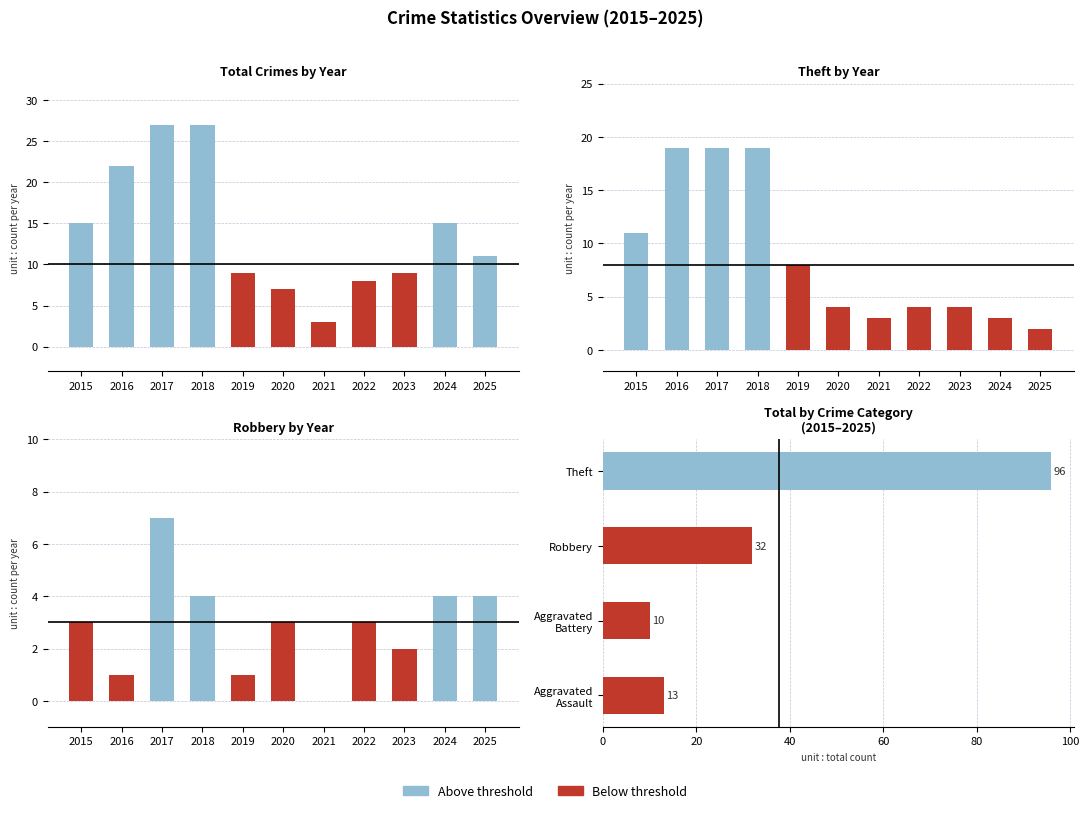

Between 2018 and 2022, which series saw the biggest shift?

Total